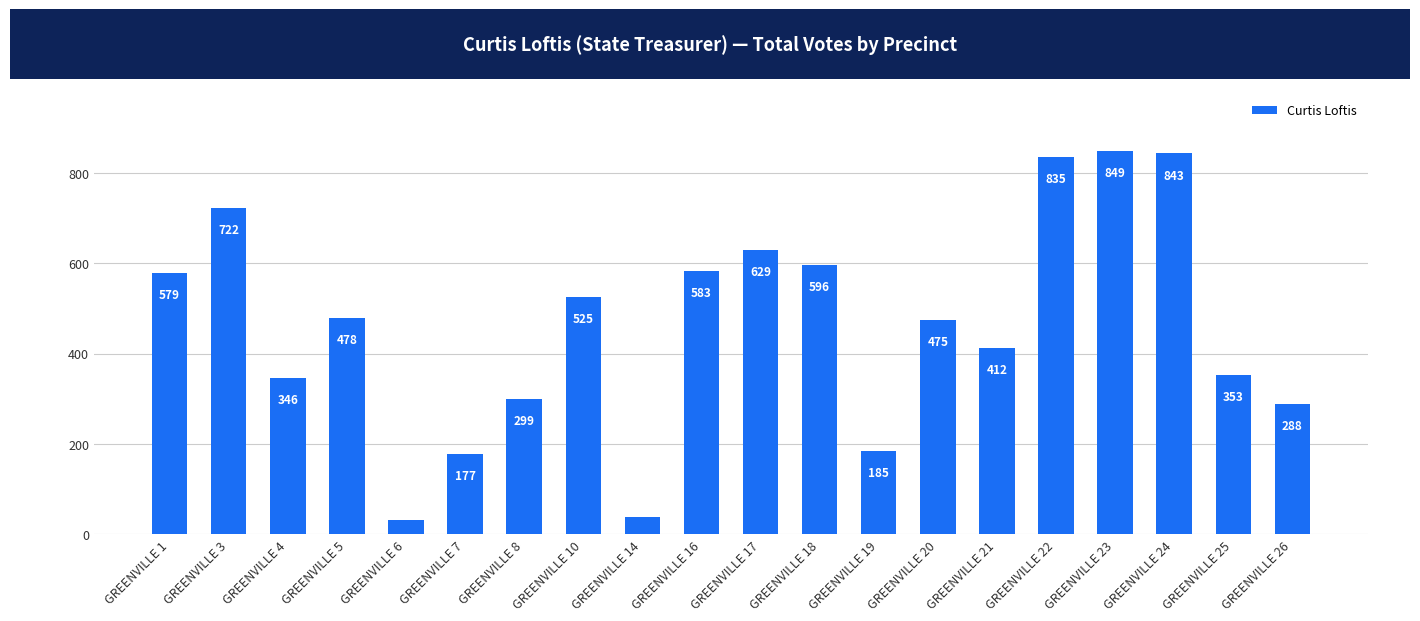

The chart shows a value of 596 at GREENVILLE 18. True or false?

True